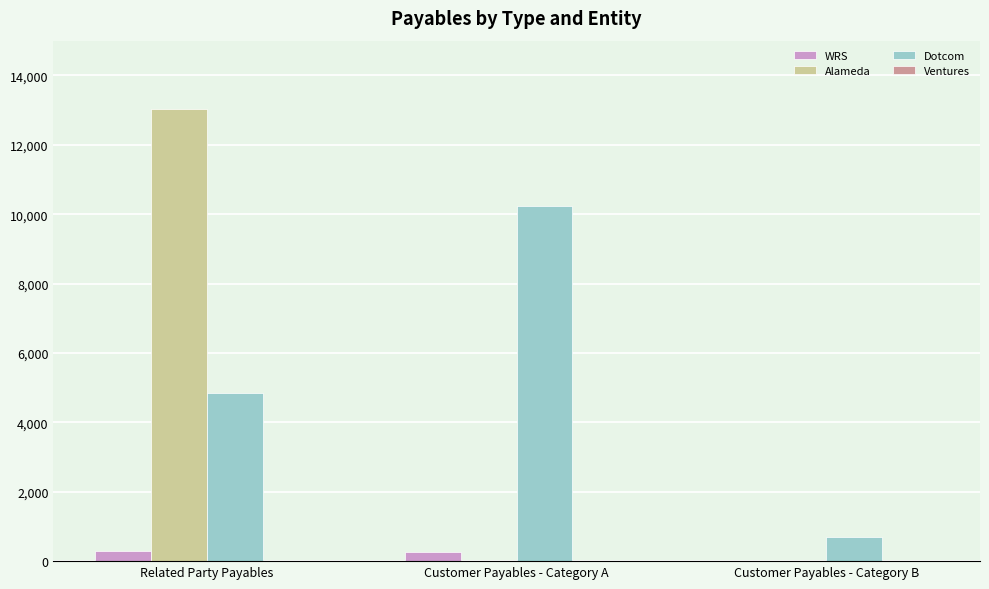

What is the maximum value shown in the chart?

13043